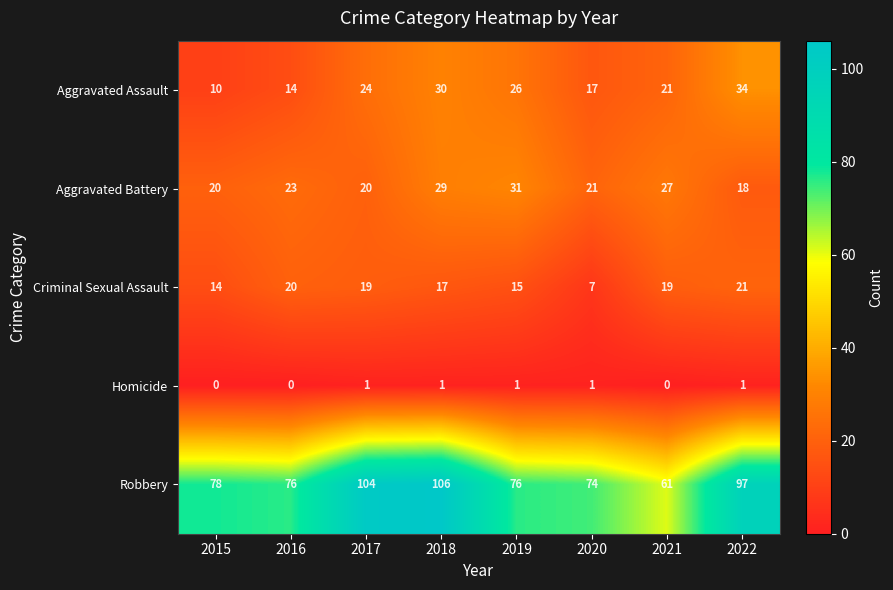

Which label corresponds to the largest value in the chart?

2018